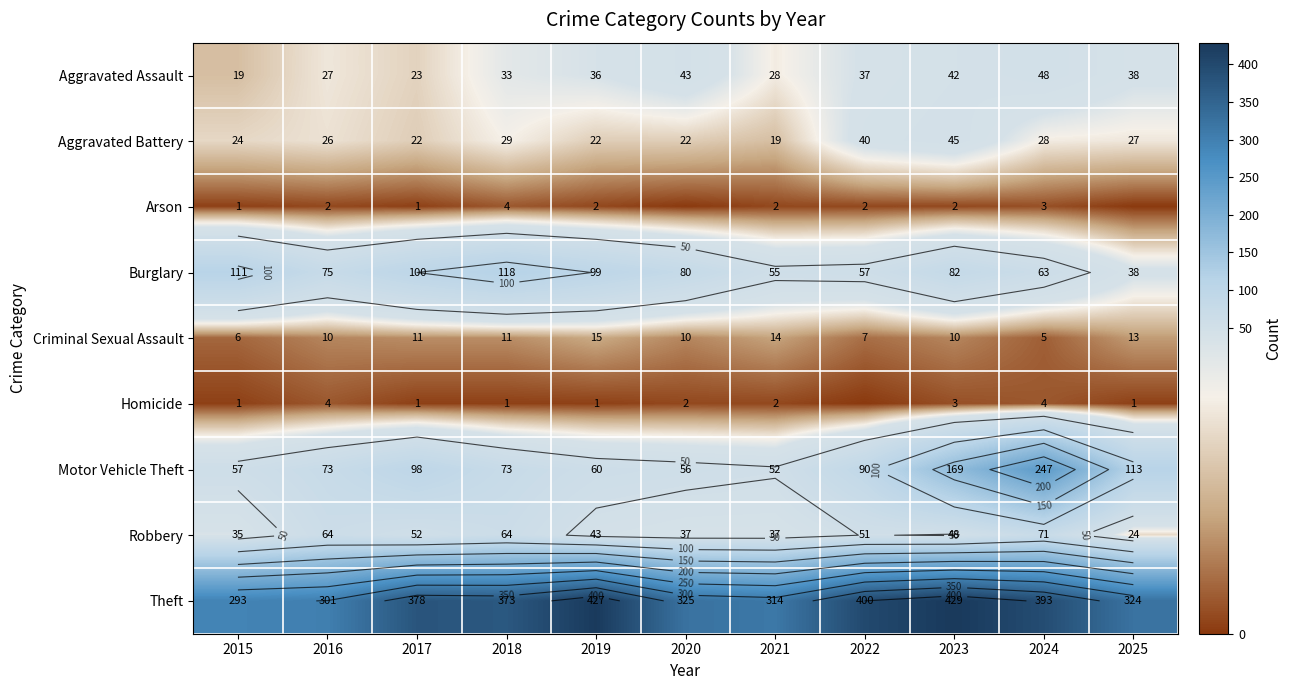

What is the difference between the maximum and second lowest values in the Arson series?

4